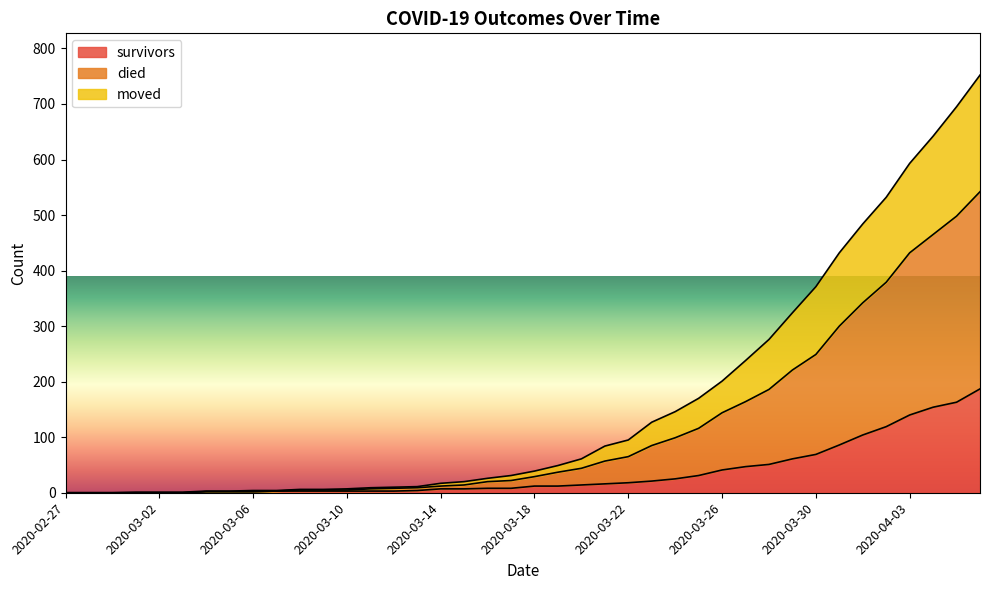

What is the sum of all survivors values?

1429